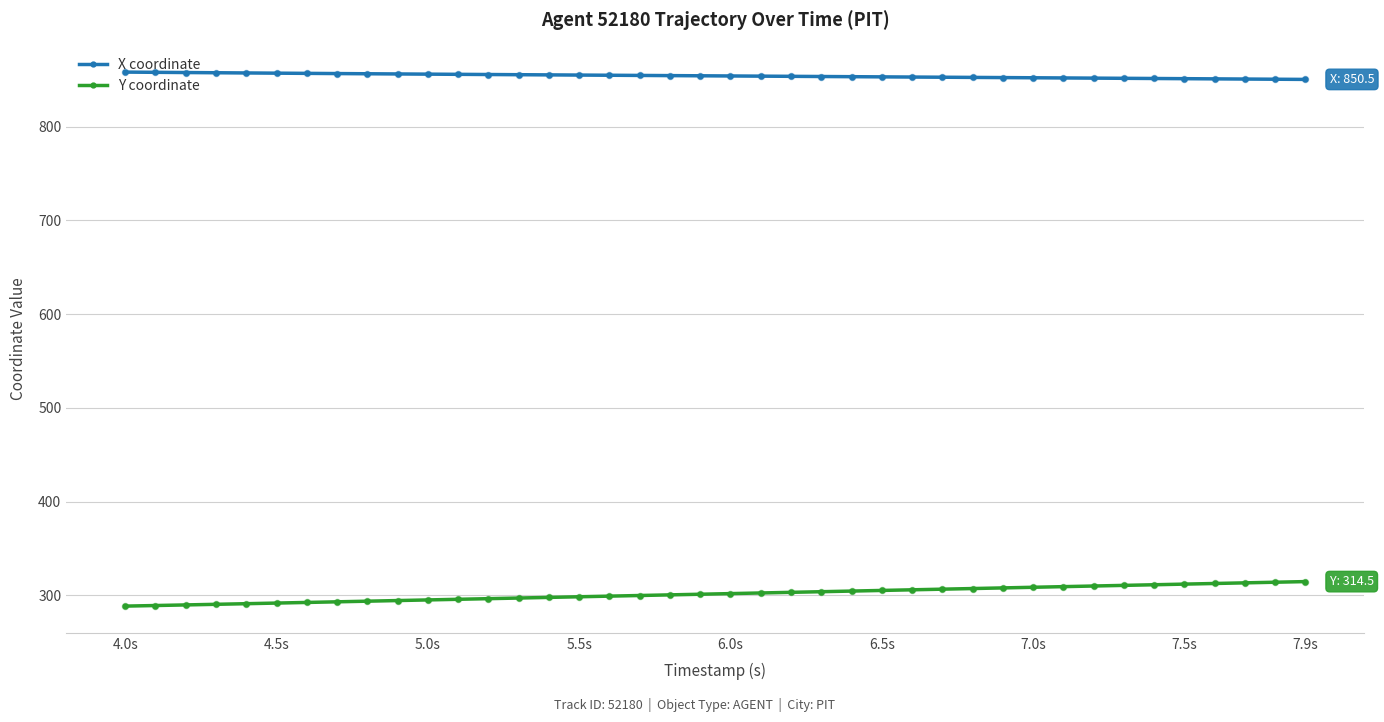

What is the smallest value displayed?

288.4